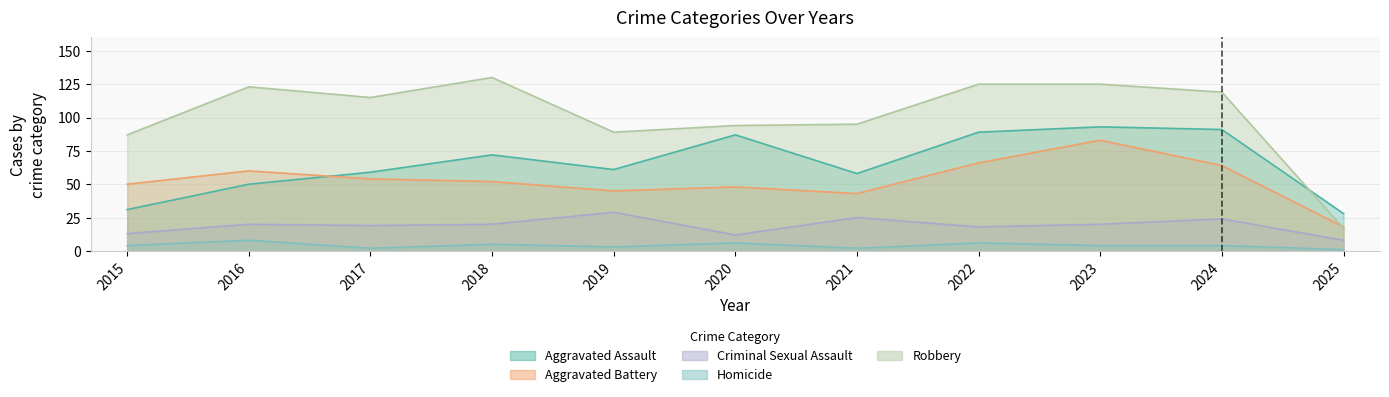

At which label is Robbery closest to 73?

2015